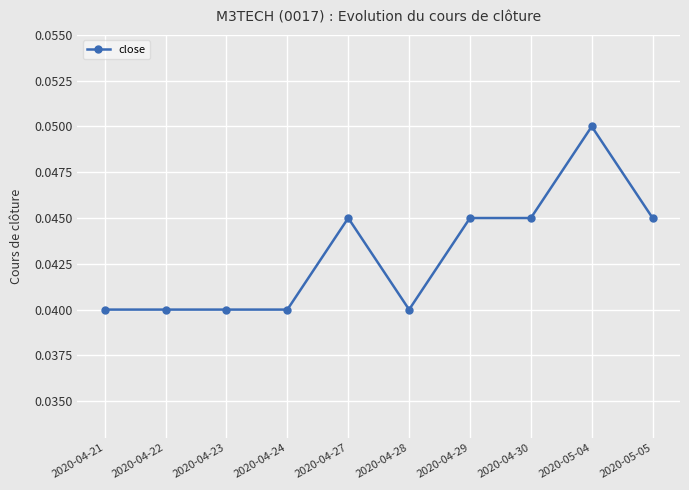

Which category has the highest value across all series?

2020-05-04